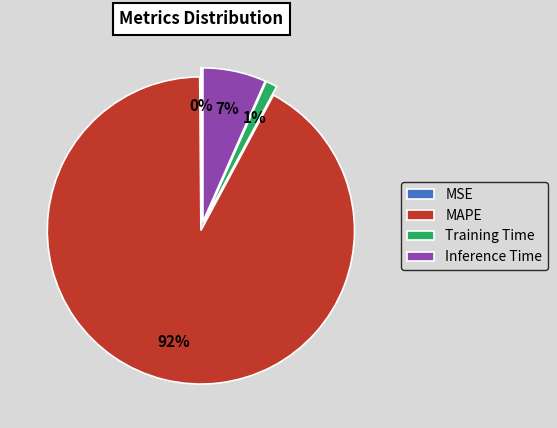

Which category has the biggest portion of the pie?

MAPE